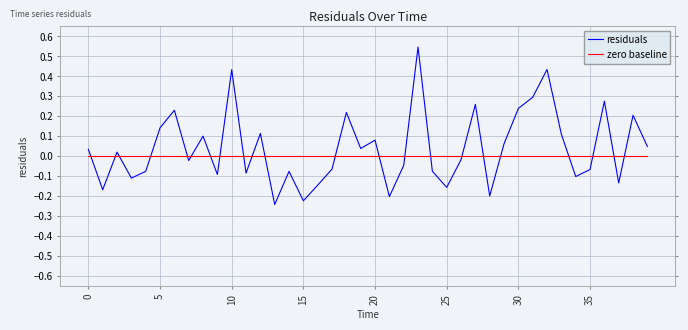

Rank the series by their average value, from lowest to highest.

zero baseline, residuals